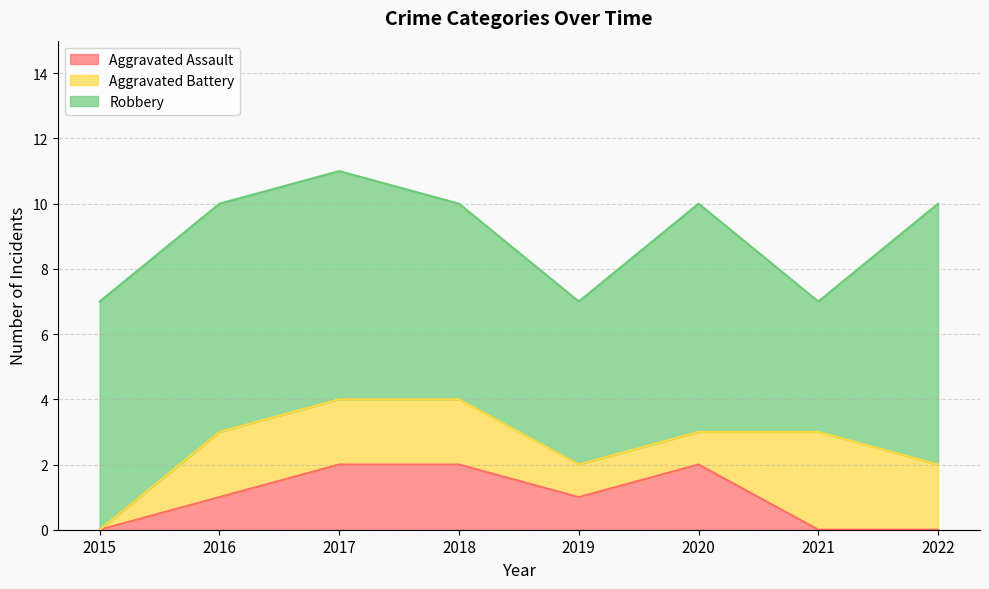

At which label does Robbery first exceed 7?

2022